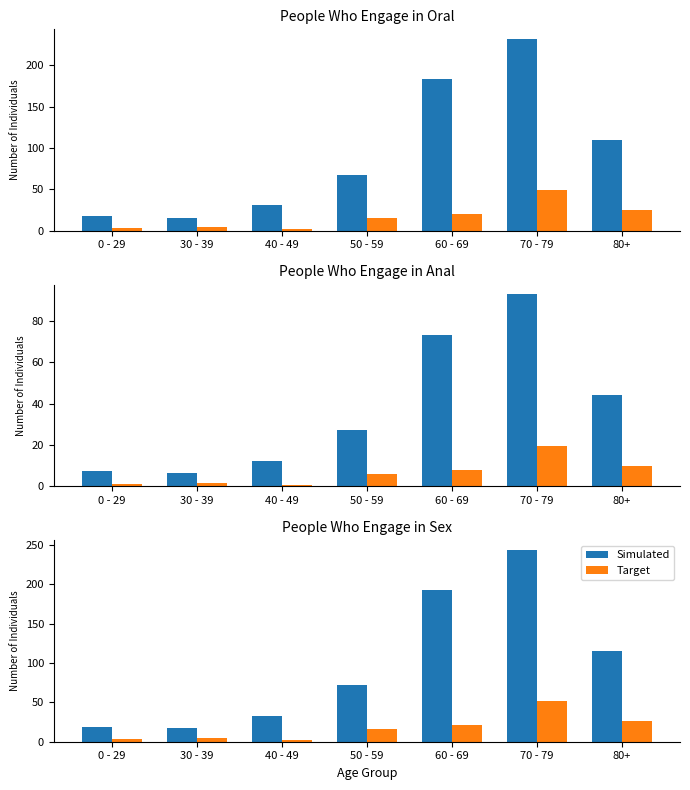

What position from the left is 60 - 69?

5